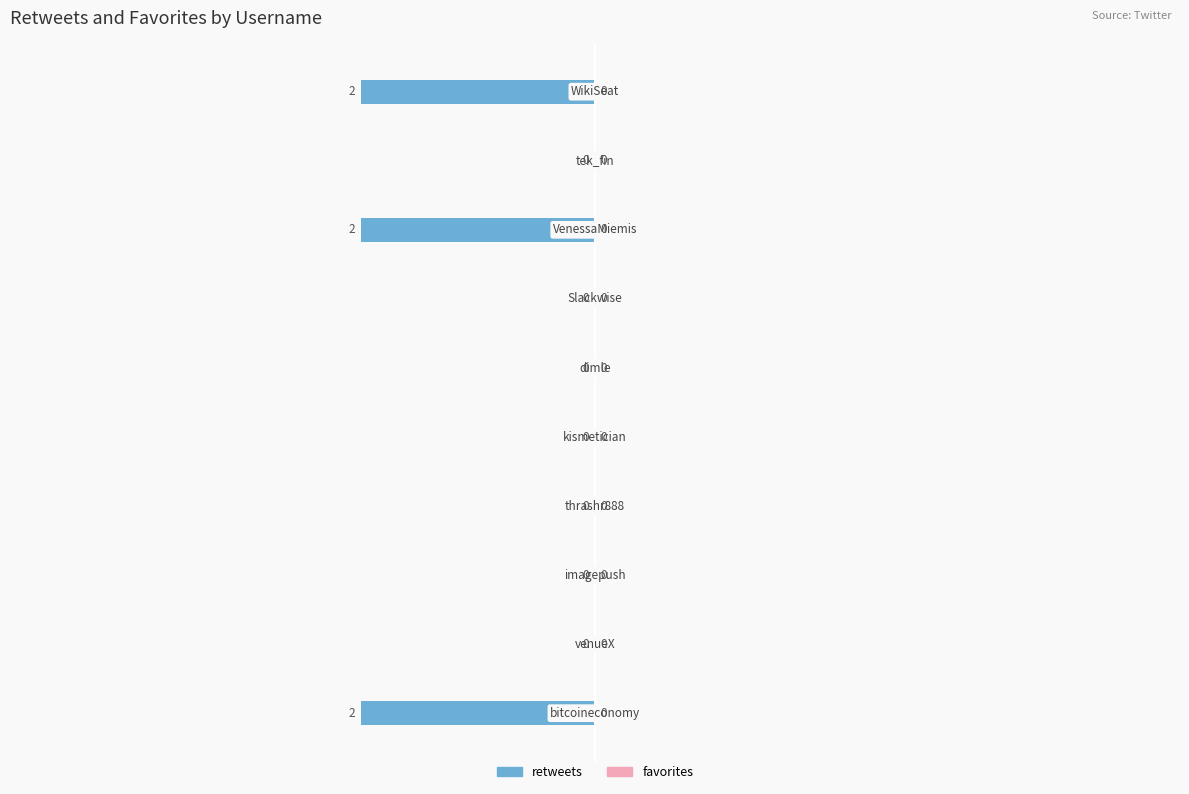

How many values are between -2 and 0?

10